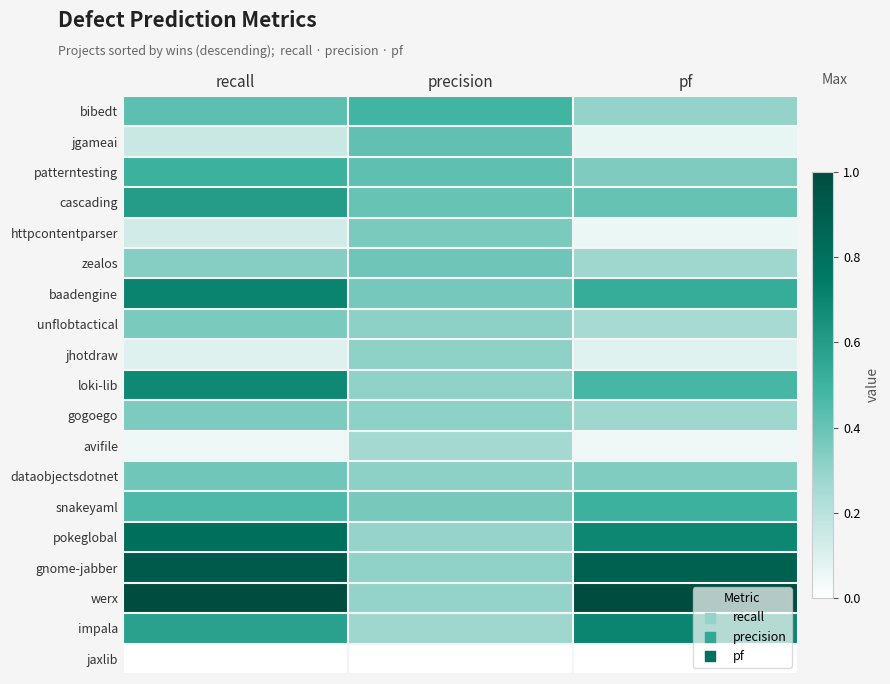

Reading left to right, what are all the values shown in this chart?

bibedt: recall=0.4	precision=0.5	pf=0.3
jgameai: recall=0.2	precision=0.4	pf=0.1
patterntesting: recall=0.5	precision=0.4	pf=0.3
cascading: recall=0.6	precision=0.4	pf=0.4
httpcontentparser: recall=0.1	precision=0.4	pf=0.1
zealos: recall=0.3	precision=0.4	pf=0.3
baadengine: recall=0.7	precision=0.4	pf=0.5
unflobtactical: recall=0.4	precision=0.3	pf=0.2
jhotdraw: recall=0.1	precision=0.3	pf=0.1
loki-lib: recall=0.7	precision=0.3	pf=0.5
gogoego: recall=0.3	precision=0.3	pf=0.3
avifile: recall=0.1	precision=0.3	pf=0.0
dataobjectsdotnet: recall=0.4	precision=0.3	pf=0.3
snakeyaml: recall=0.5	precision=0.4	pf=0.5
pokeglobal: recall=0.8	precision=0.3	pf=0.7
gnome-jabber: recall=0.9	precision=0.3	pf=0.9
werx: recall=1.0	precision=0.3	pf=1.0
impala: recall=0.6	precision=0.3	pf=0.7
jaxlib: recall=0.0	precision=0.0	pf=0.0